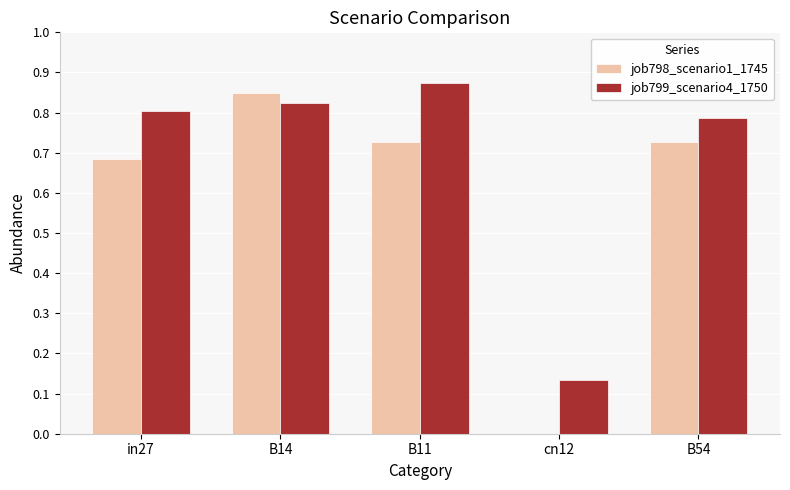

How many job799_scenario4_1750 values are between 0 and 1?

5